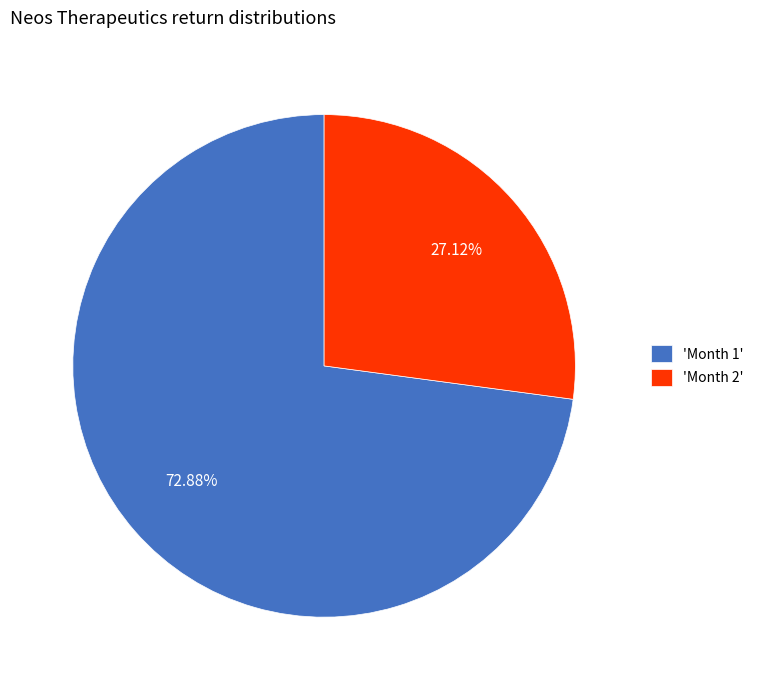

Do 'Month 2' and 'Month 1' together represent more than half of the pie?

Yes